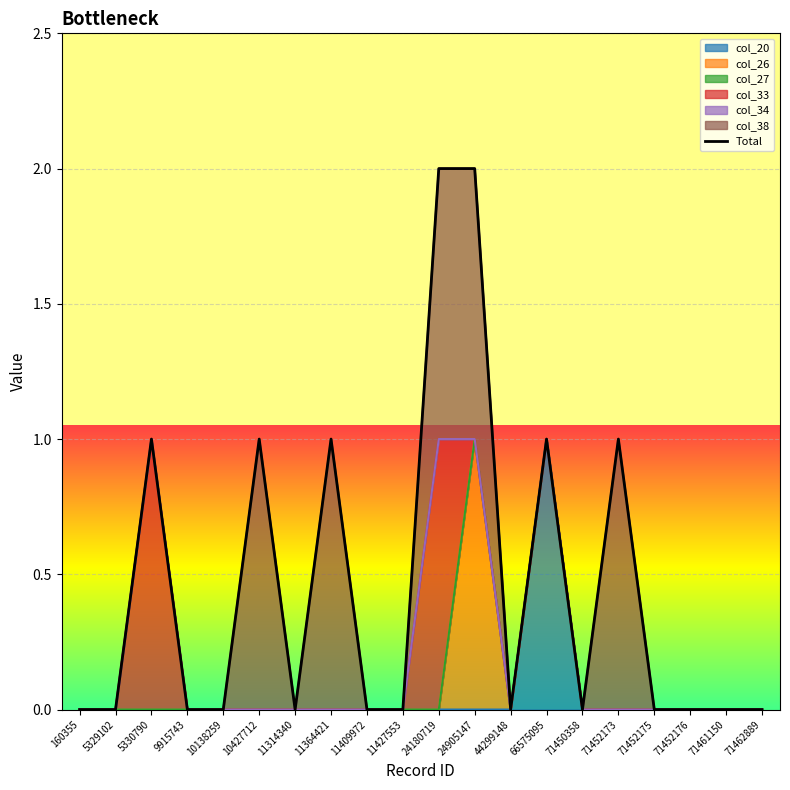

Is it true that the value at 44299148 is -1?

False